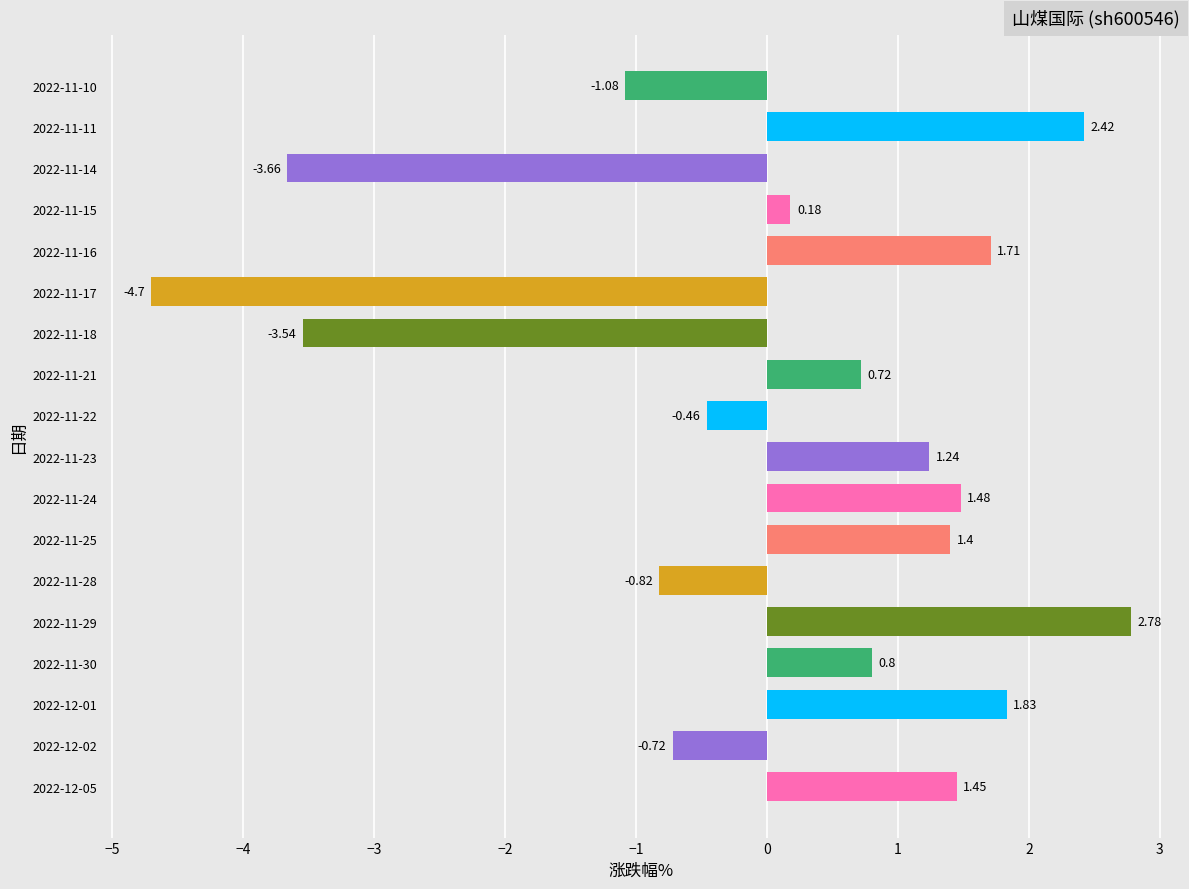

How many negative values are there?

7